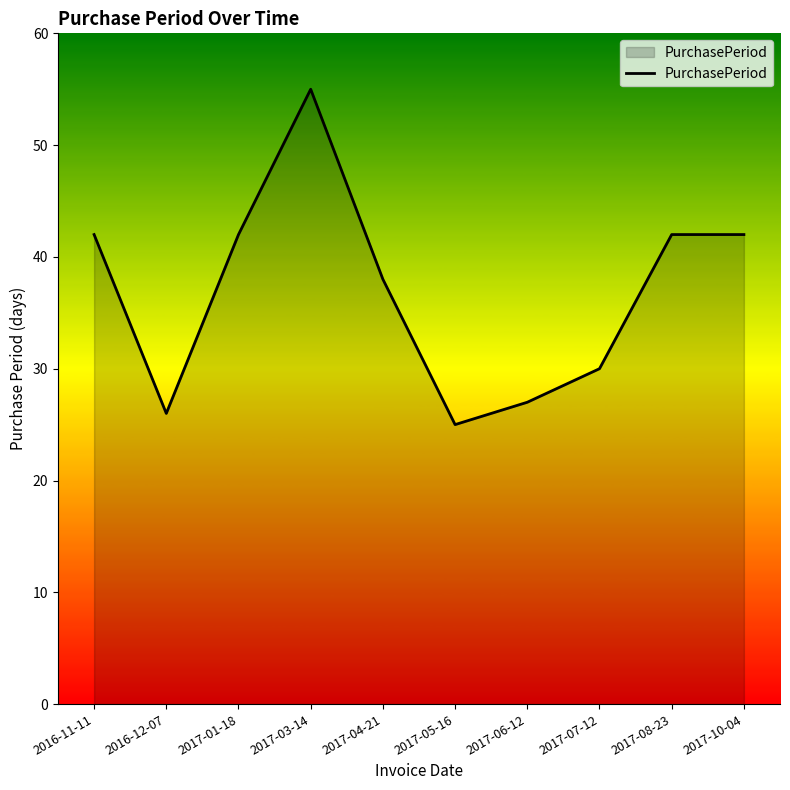

The chart shows a value of 15 at 2017-05-16. True or false?

False